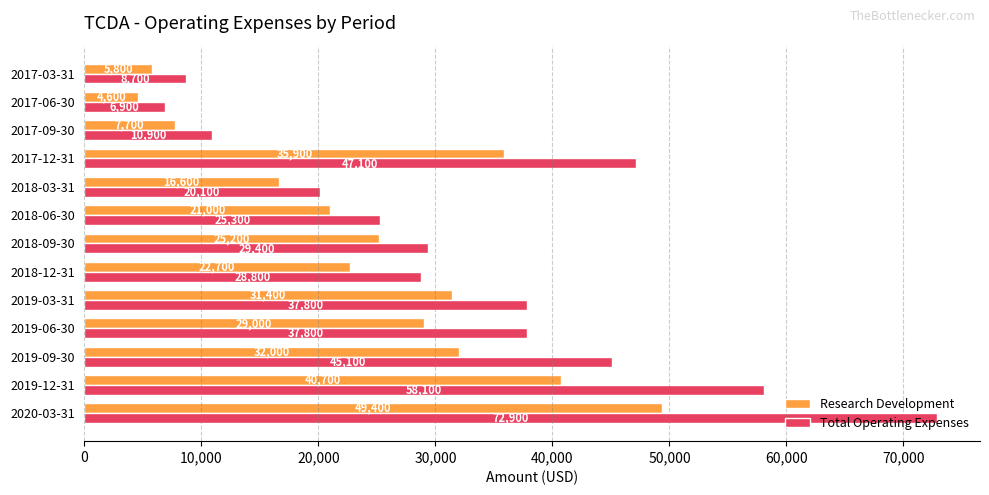

How many categories are shown in the chart?

13